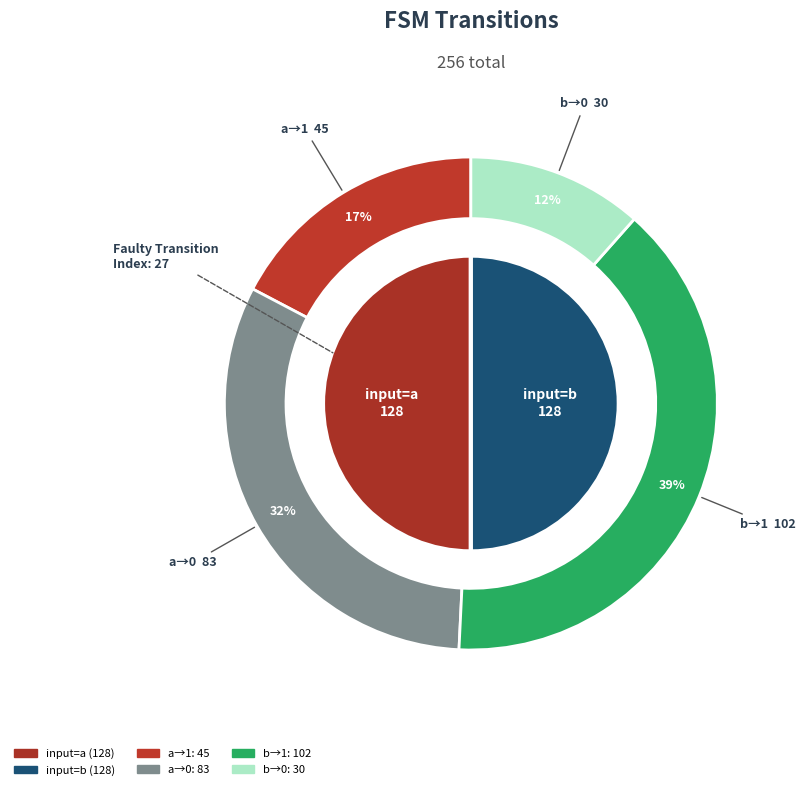

What is the smallest slice in the pie chart?

input_symbol=b, output=0